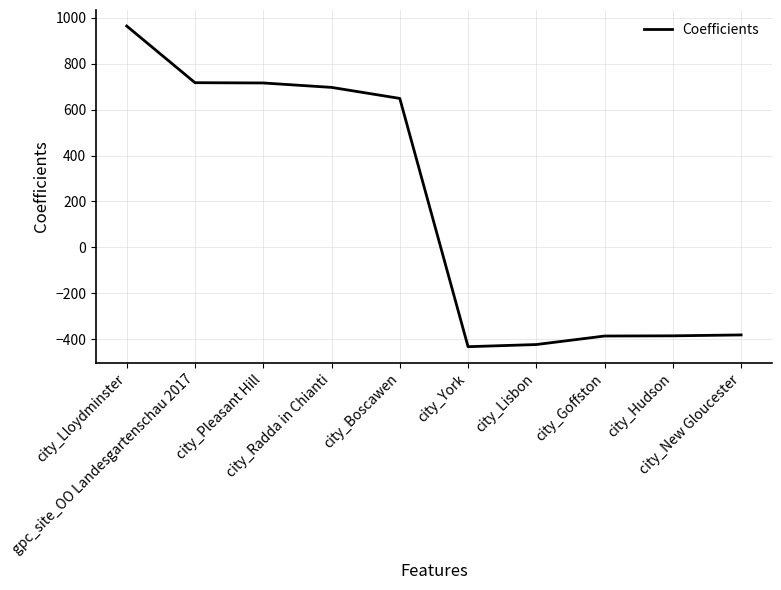

Between city_Radda in Chianti and city_New Gloucester, which is larger?

city_Radda in Chianti